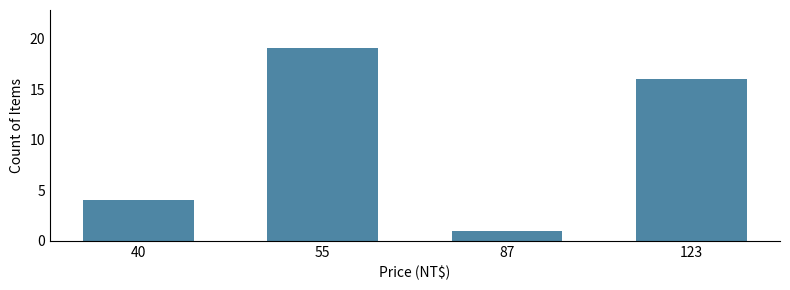

Rank the categories by value from lowest to highest.

87, 40, 123, 55